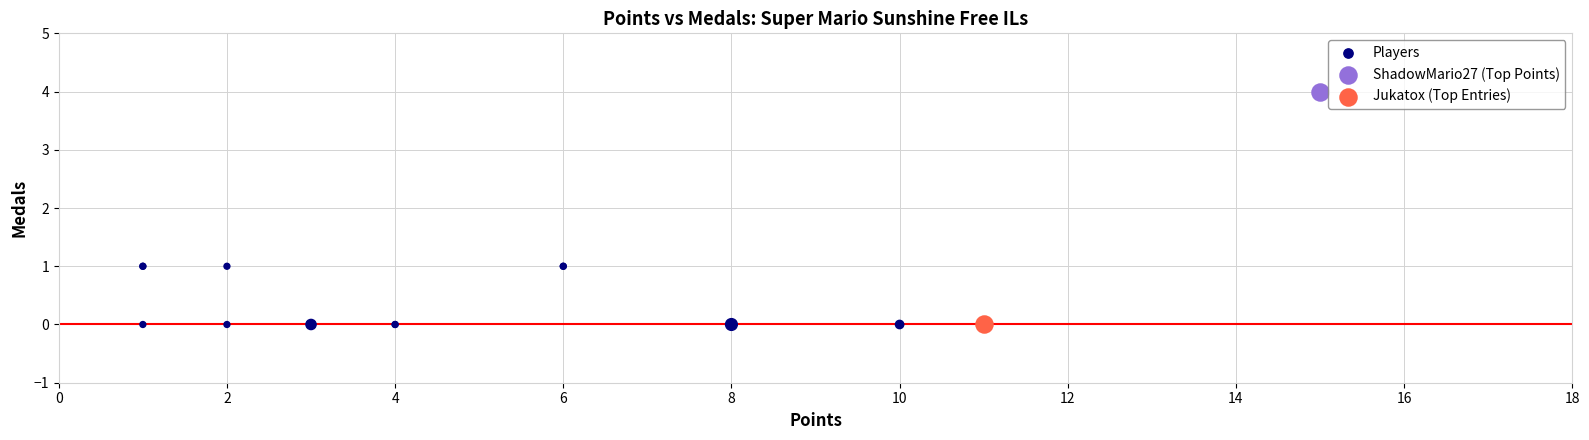

What are all the series names shown in the legend?

Players, ShadowMario27 (Top Points), Jukatox (Top Entries)